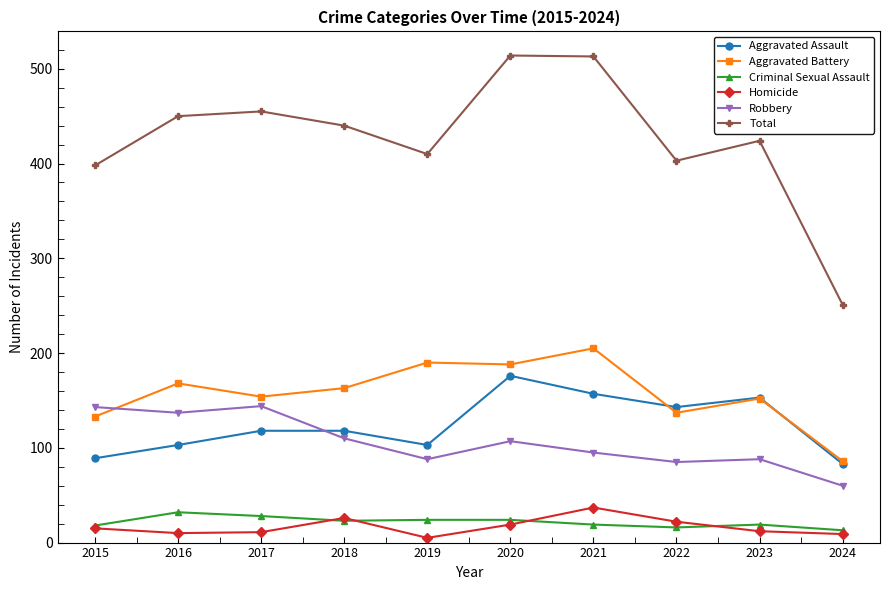

At how many categories does at least one series exceed 420?

6